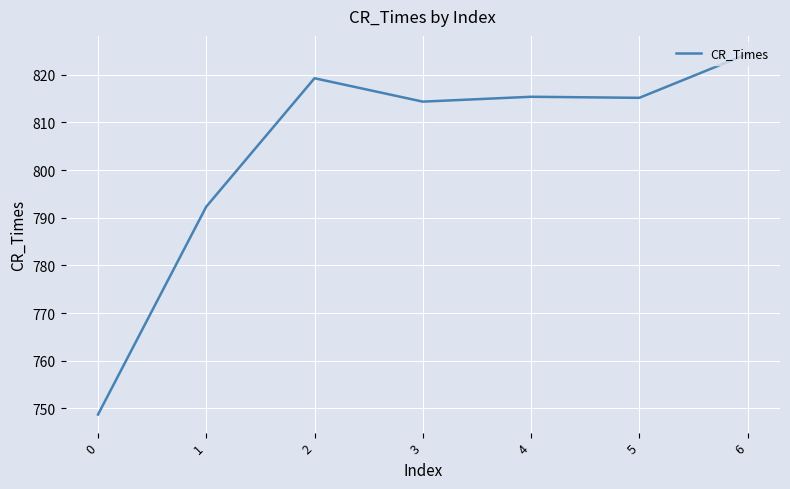

How many distinct data groups are displayed?

1